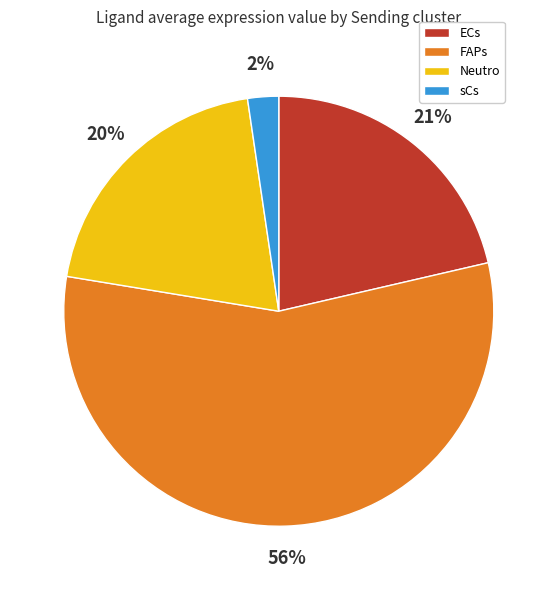

Combined, do Neutro and FAPs account for over 50%?

Yes